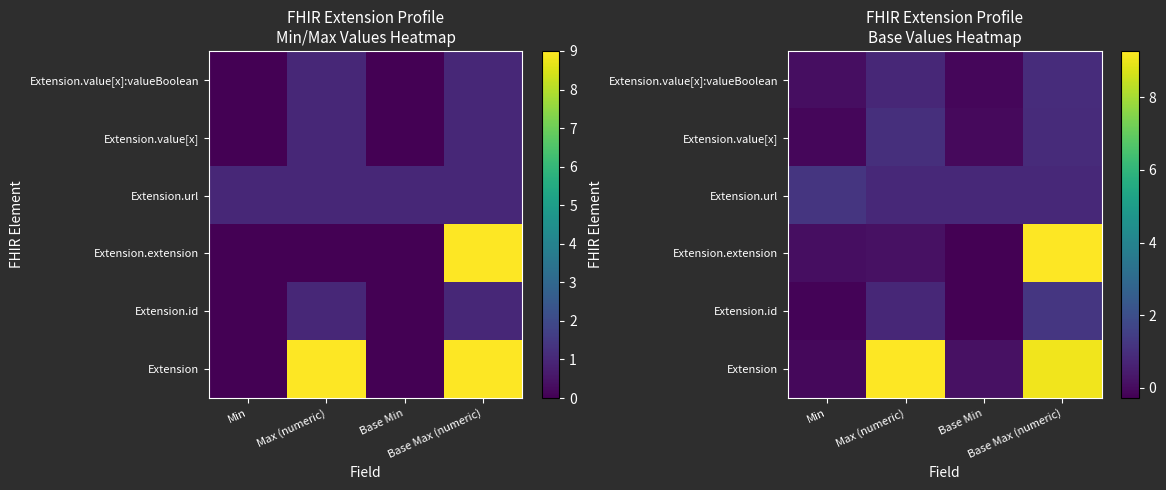

What is the difference between the highest and lowest values at Base Max (numeric)?

8.5